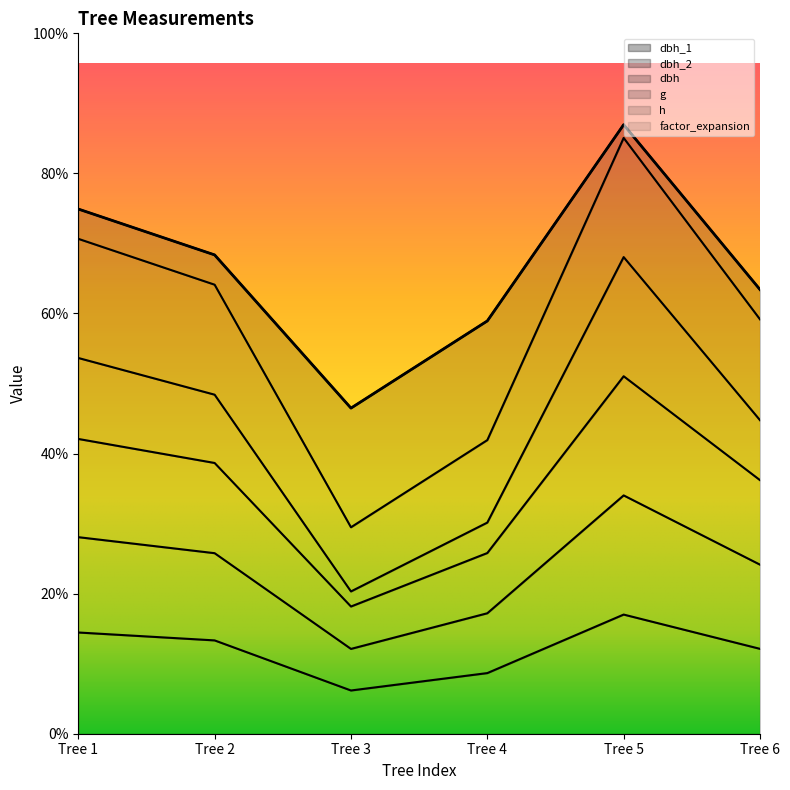

True or false: dbh has more than 0 interior local peaks.

True